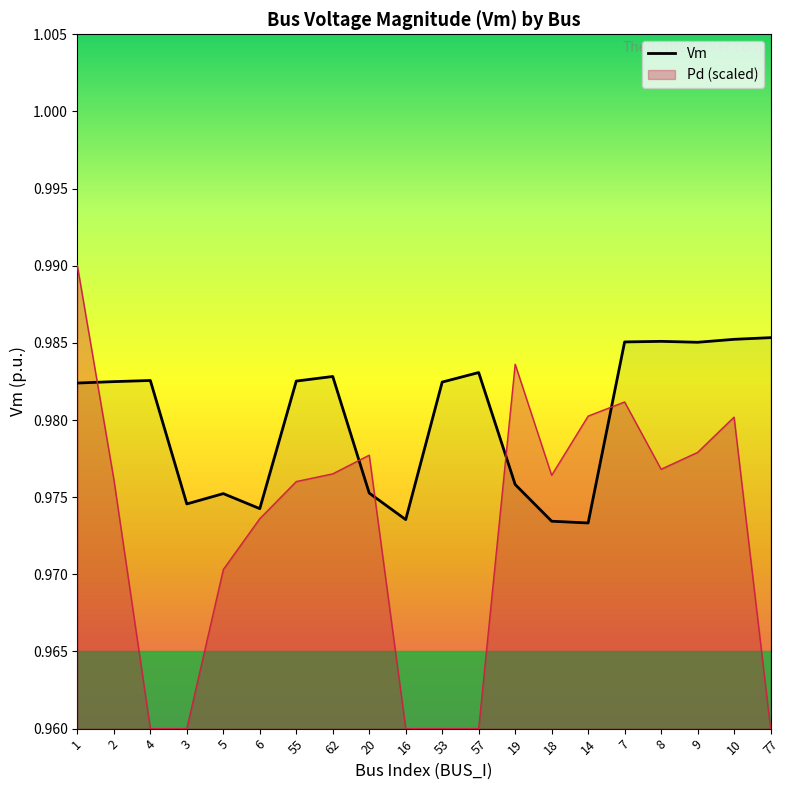

What is the sum of the values at 9 and 19?

2.0